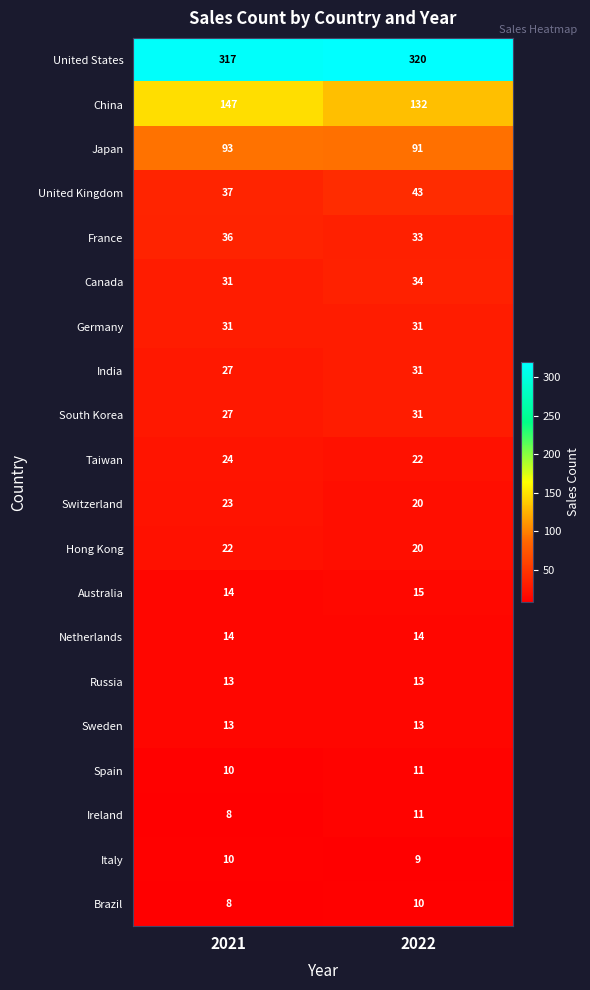

The Italy series shows 6 at 2022. True or false?

False